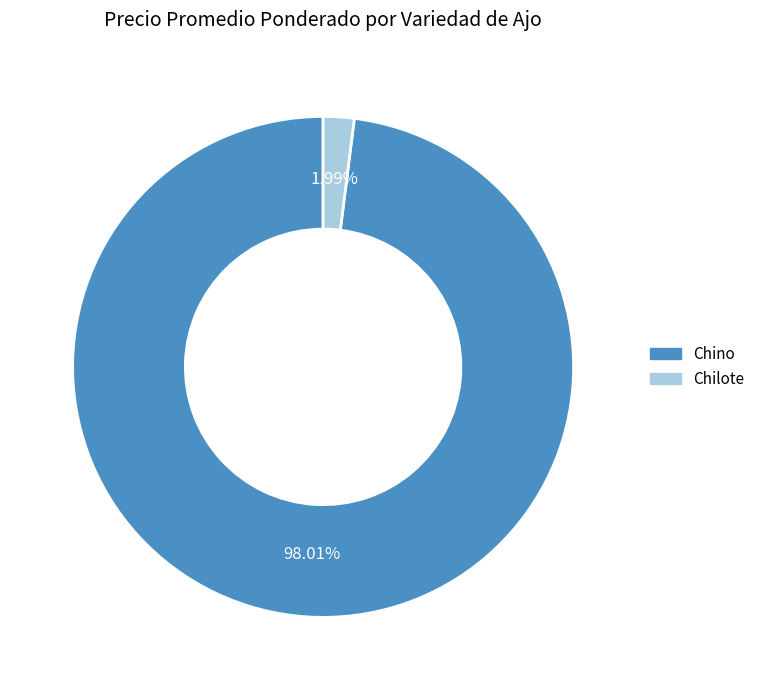

Is there any slice that represents more than half of the pie?

Yes